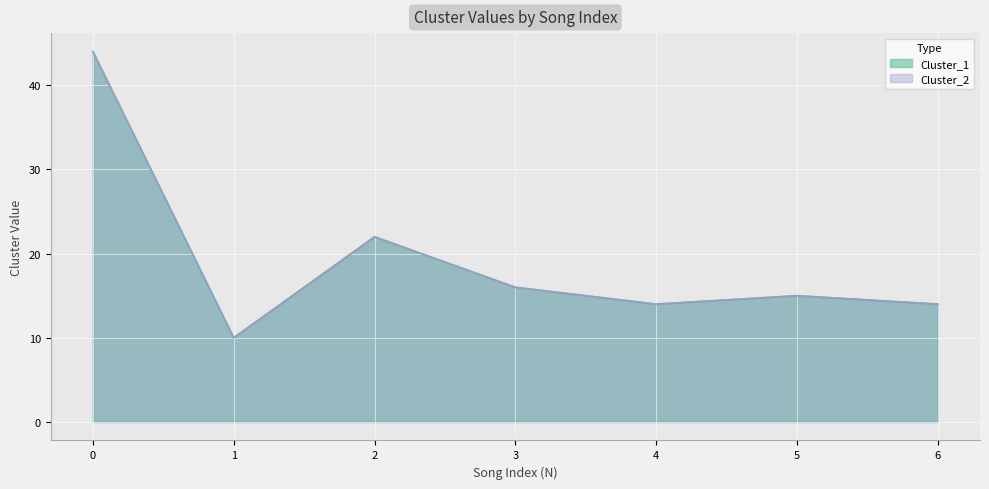

Which series changed the most between 0 and 1?

Cluster_1